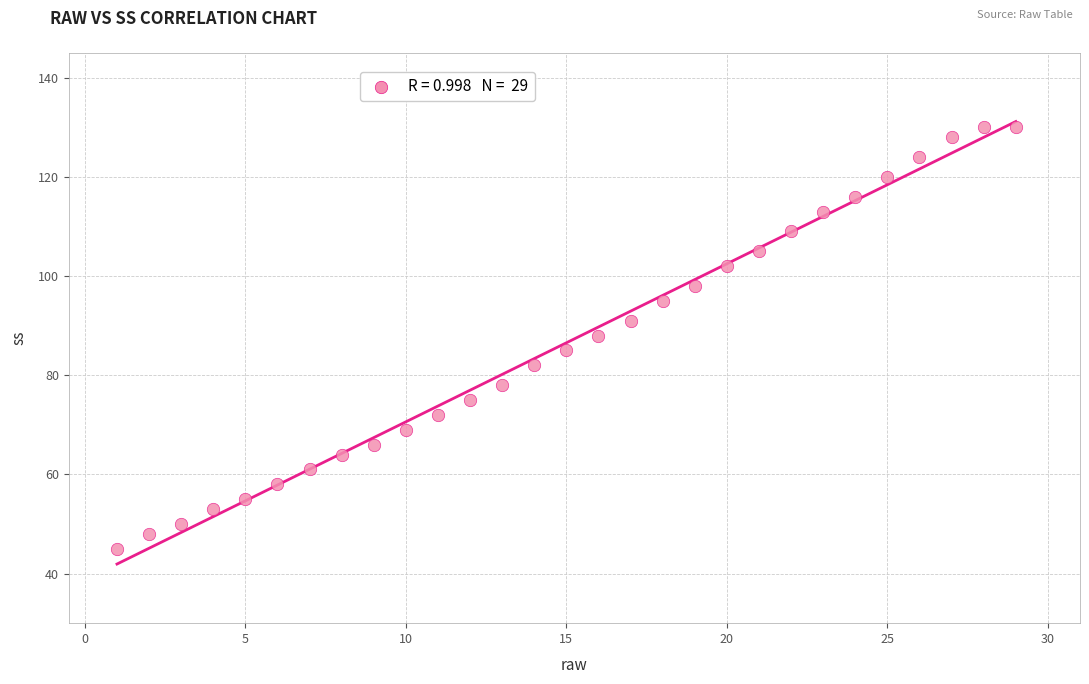

What is the range of X values (max minus min)?

28